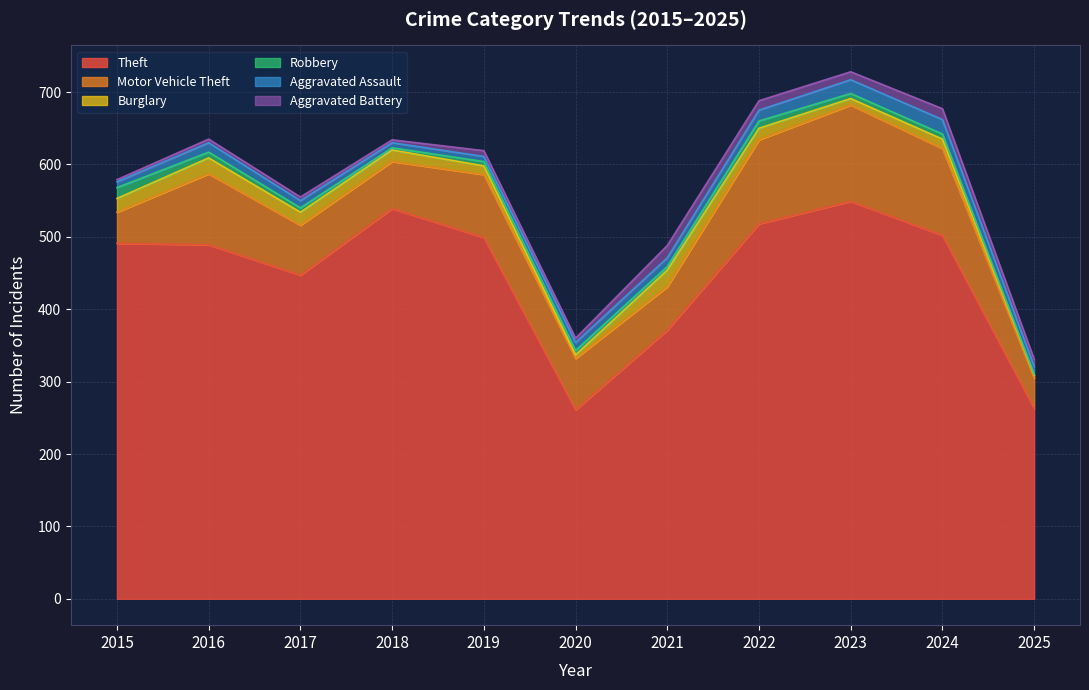

True or false: Burglary has a value of 37 at 2016.

False